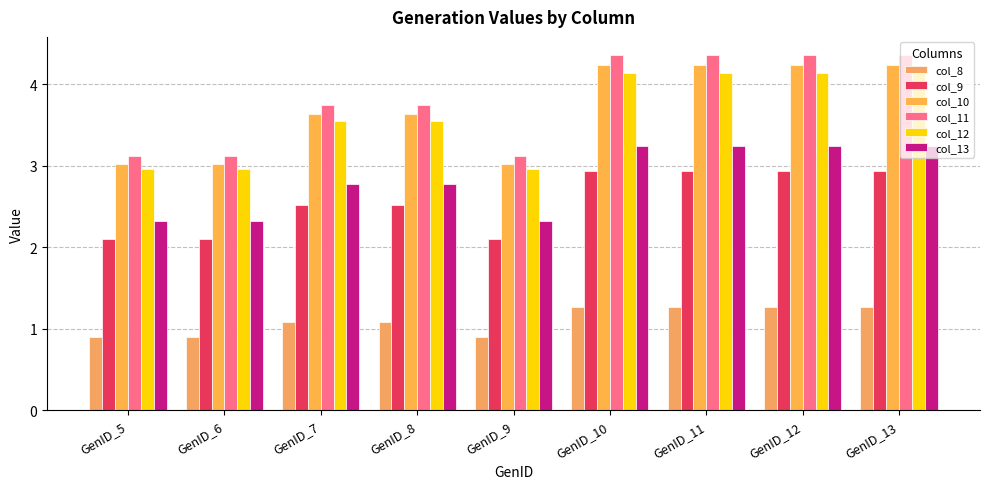

The value of col_9 at GenID_11 is 4.4. True or false?

False